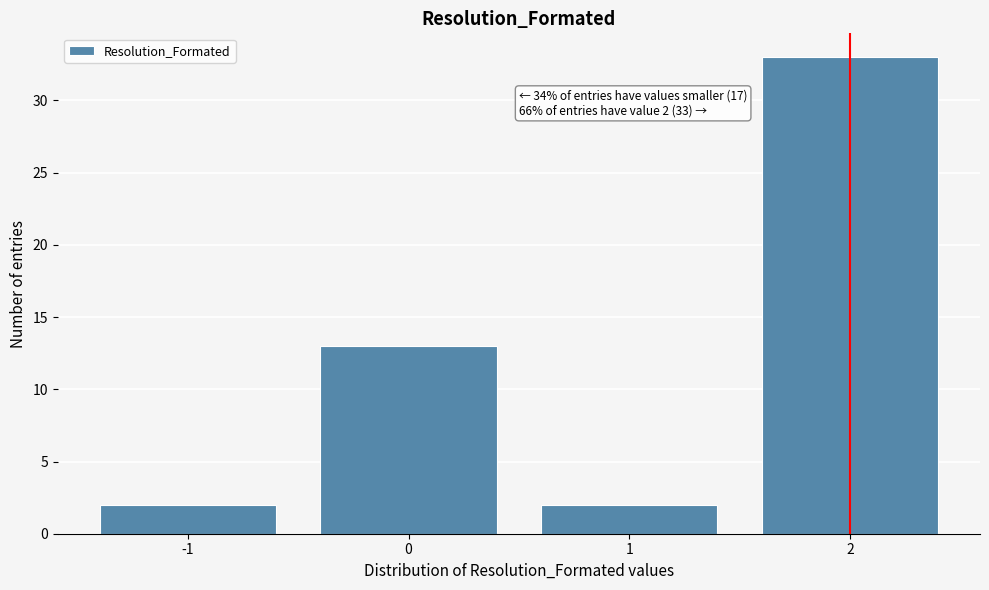

Which range on the x-axis has the tallest bar?

1.5 to 2.5